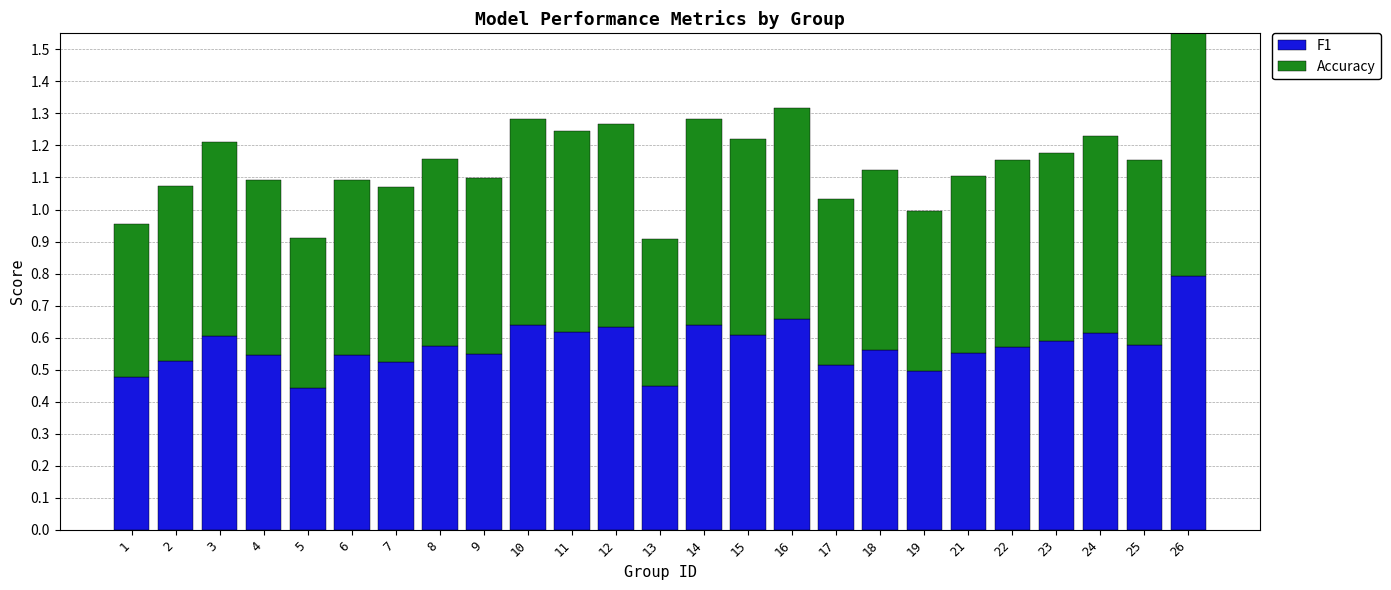

What is the approximate value of F1 at 22?

0.6